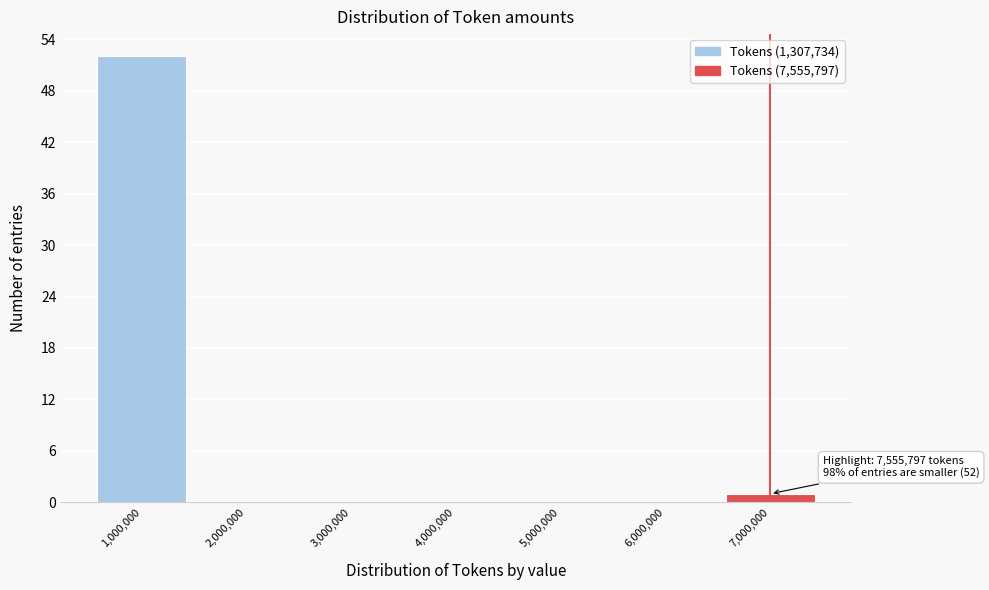

Reading right to left, list all the values displayed in this chart.

7,000,000=1	6,000,000=0	5,000,000=0	4,000,000=0	3,000,000=0	2,000,000=0	1,000,000=52